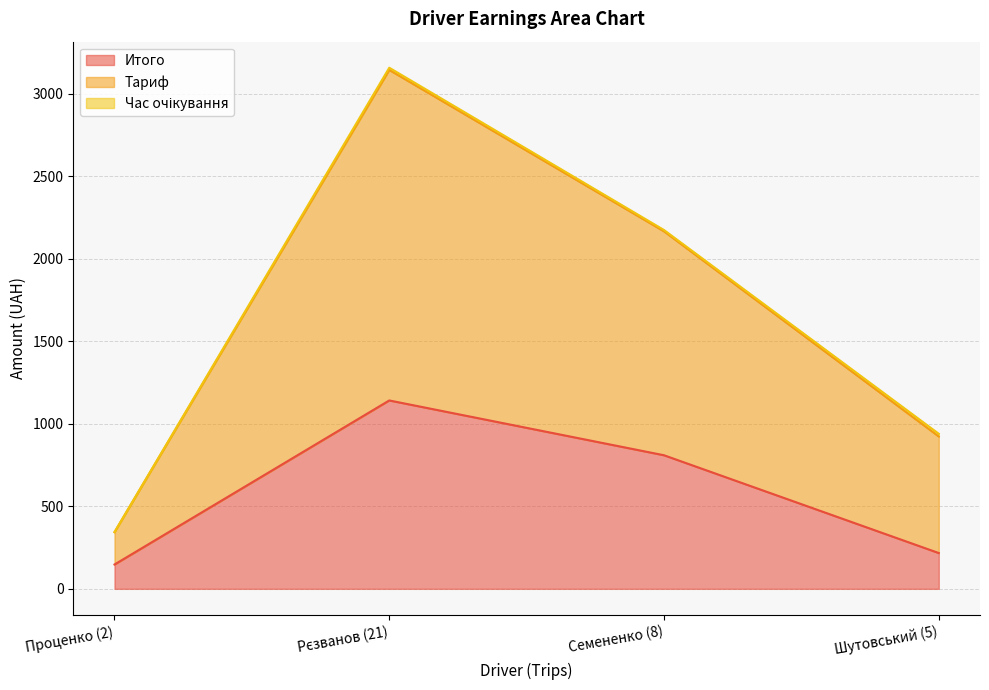

What position from the left is Шутовський (5)?

4